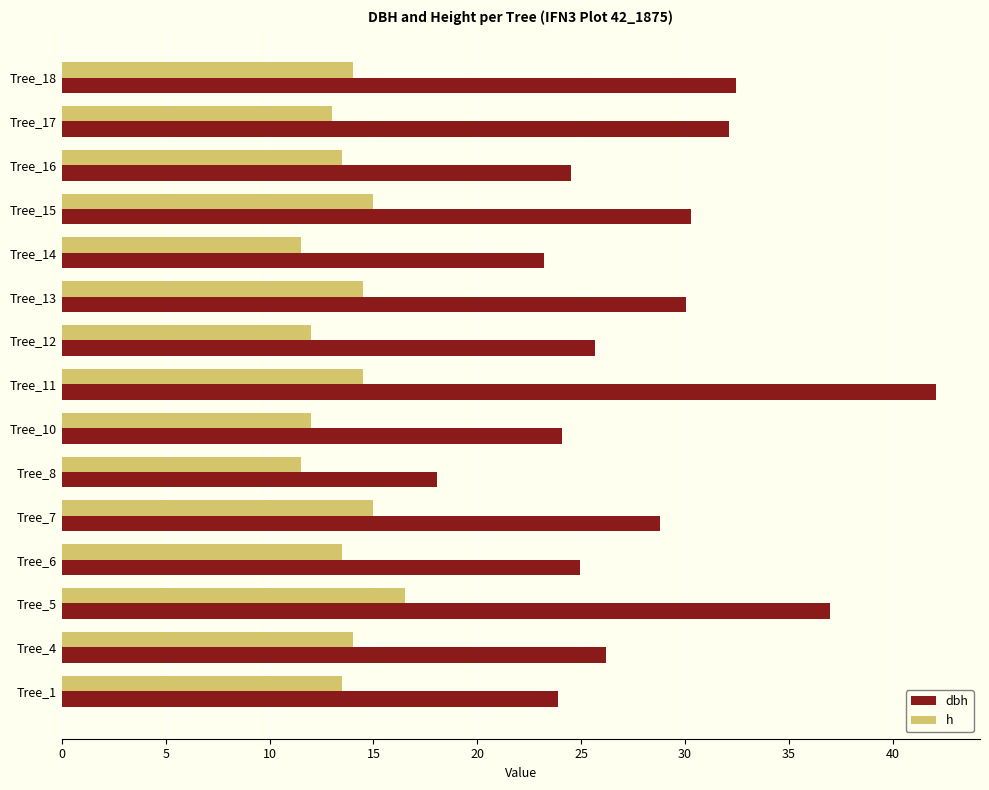

How many distinct data groups are displayed?

2